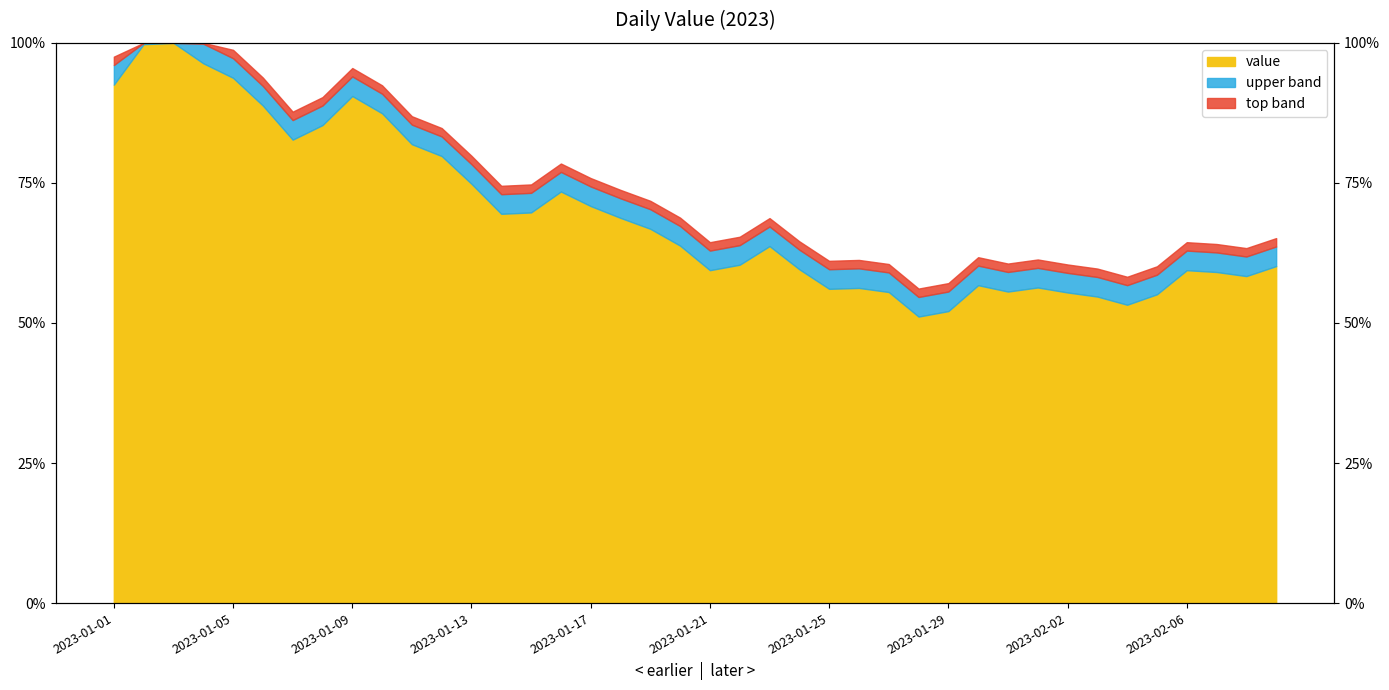

How many points are higher than both their immediate neighbors (excluding endpoints)?

8